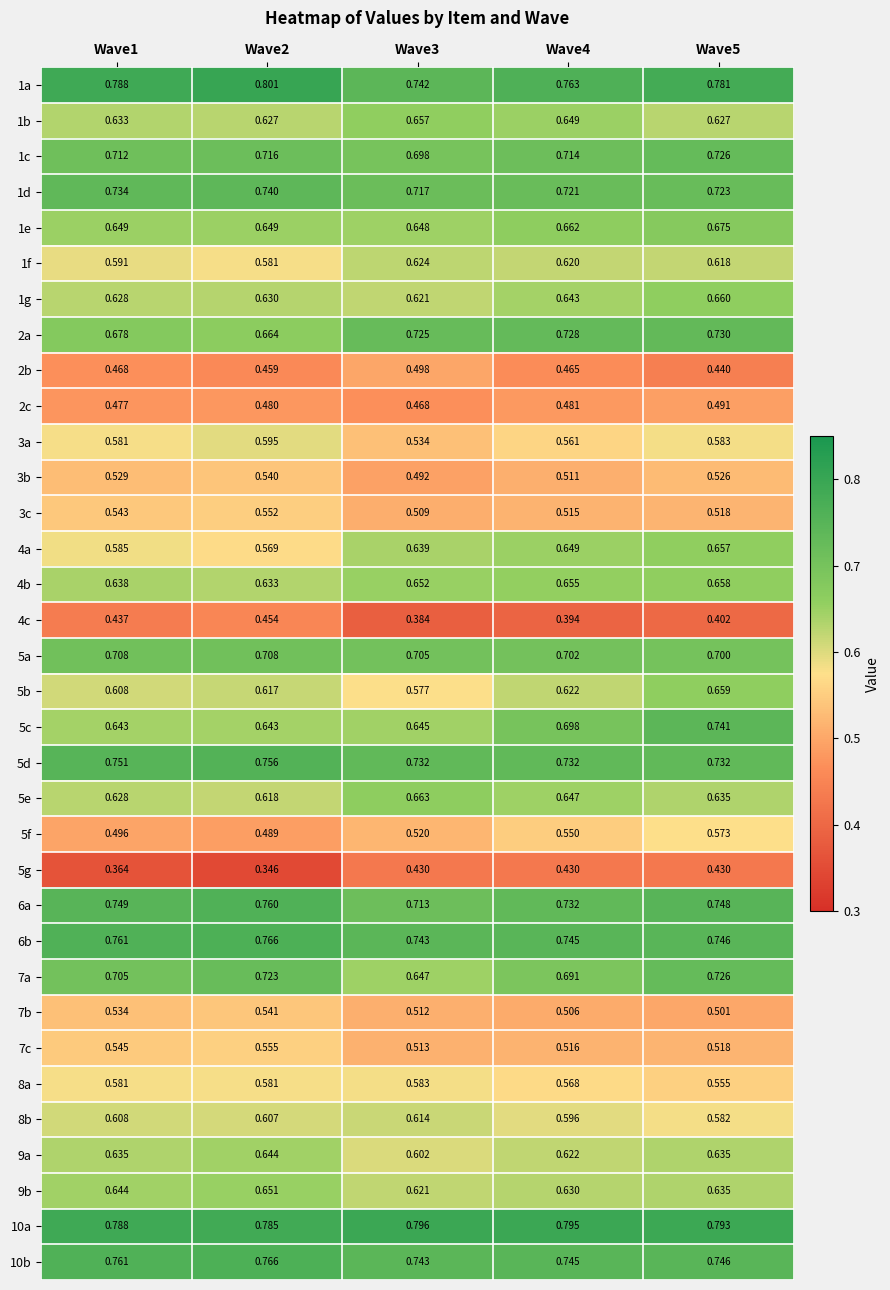

Is the value of 4a at Wave4 greater than the value of 5c at Wave2?

Yes